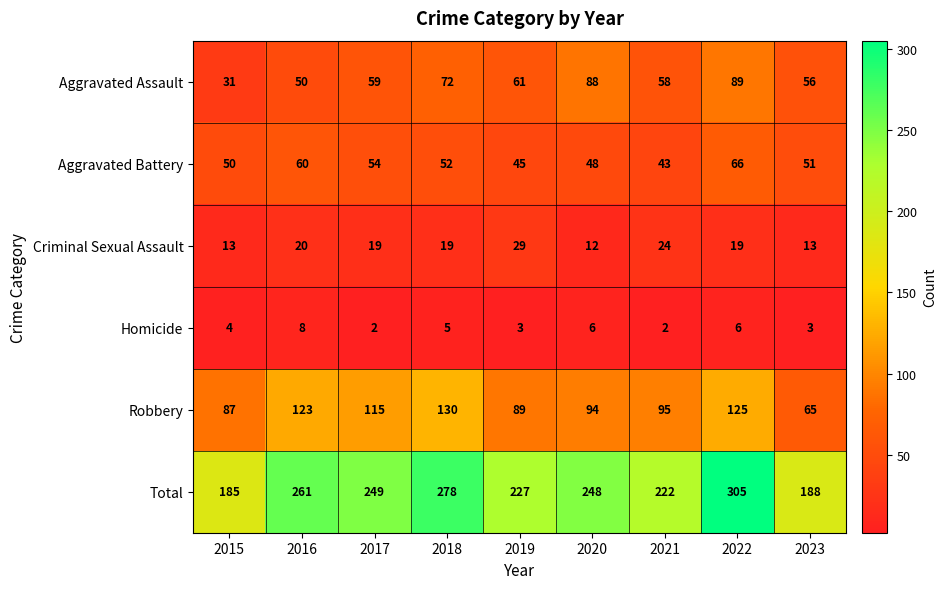

At how many categories does at least one series exceed 257?

3